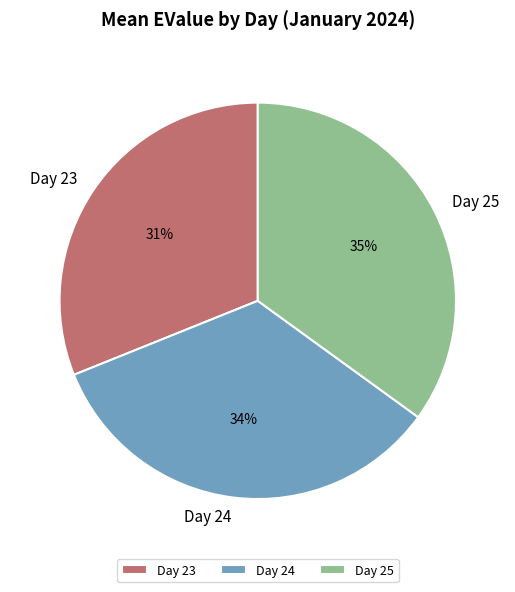

How many slices are in this pie chart?

3